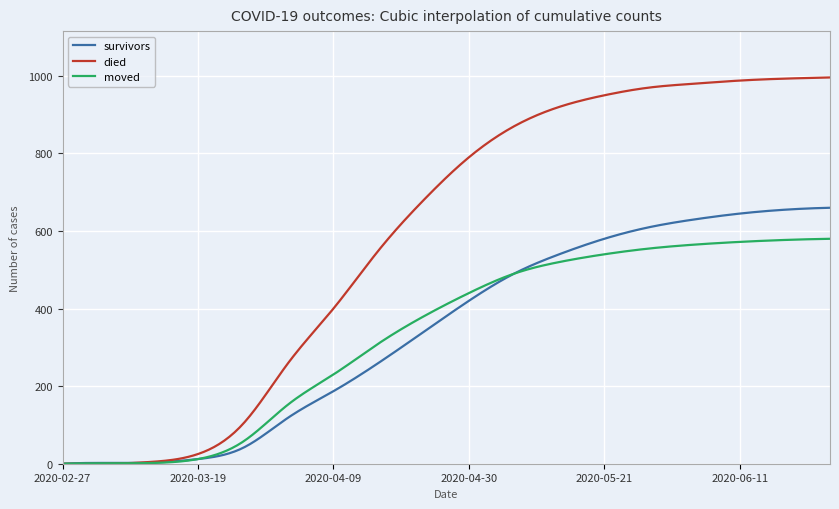

Which series has the largest total across all categories?

died